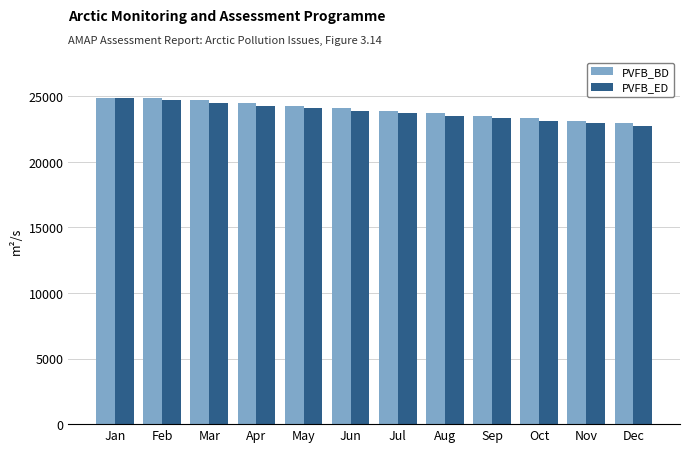

Is the value of PVFB_ED at Jun greater than the value of PVFB_BD at Oct?

Yes